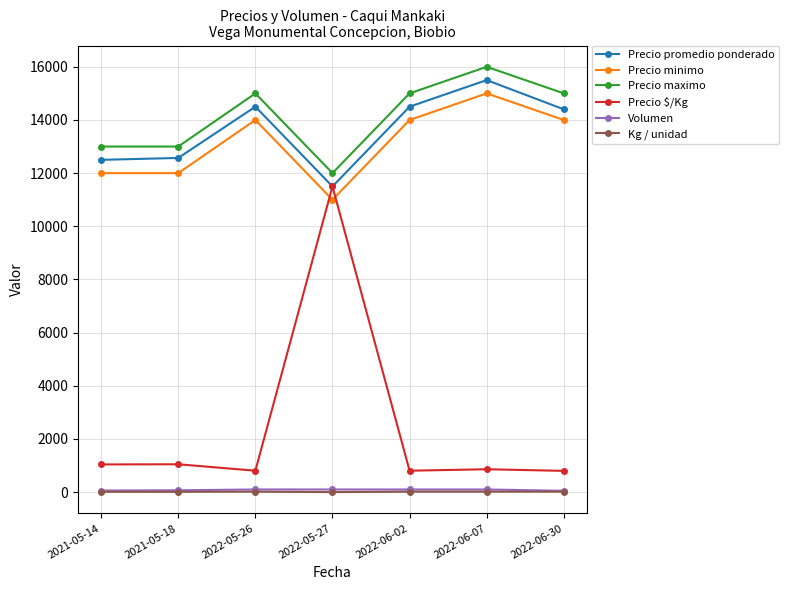

Which category has the highest value in the Precio $/Kg series?

2022-05-27